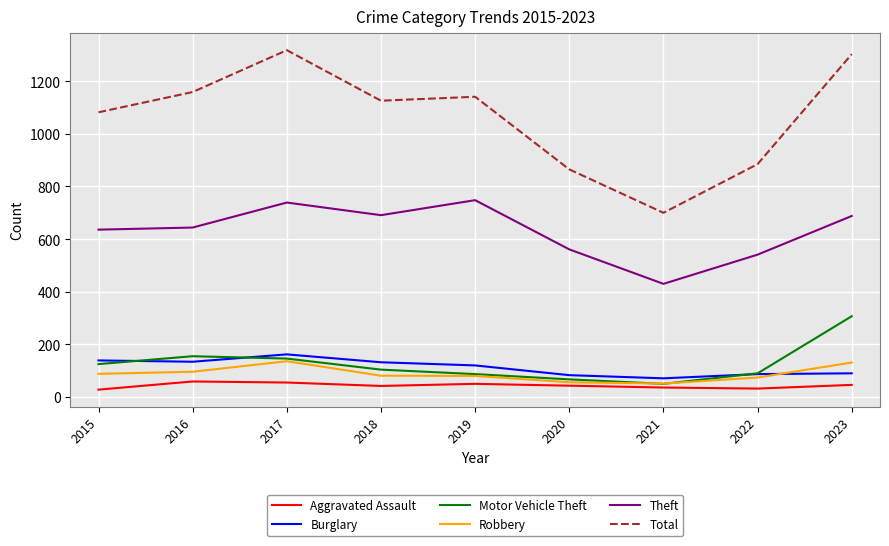

Where is Total nearest to the value 1009?

2015